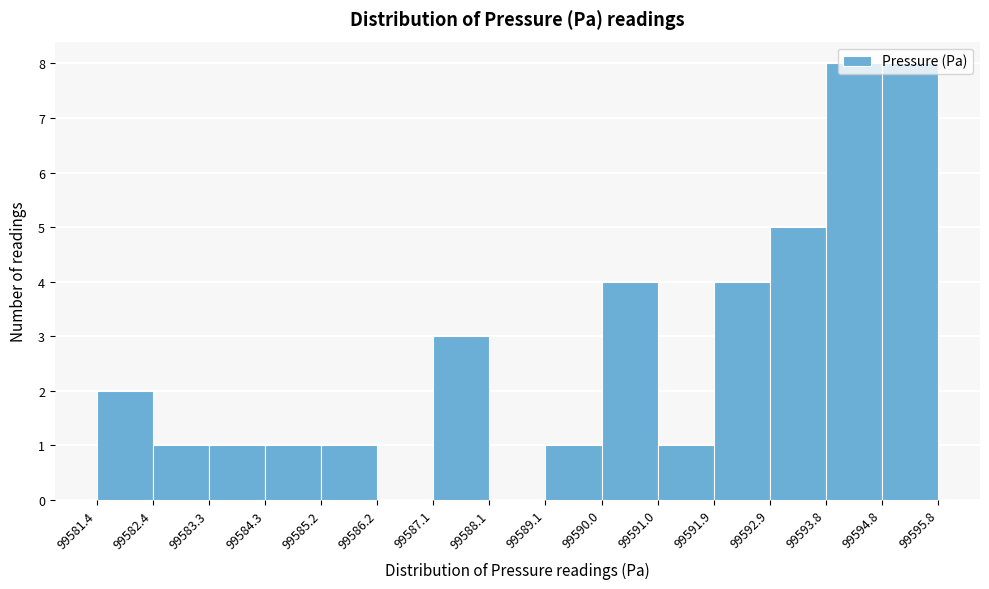

Reading left to right, list every bar in this chart as the range it spans on the x-axis followed by its height. The values are not printed on the chart, so give them approximately, as read against the axis.

99581.4 to 99582.4: 2
99582.4 to 99583.3: 1
99583.3 to 99584.3: 1
99584.3 to 99585.2: 1
99585.2 to 99586.2: 1
99586.2 to 99587.1: 0
99587.1 to 99588.1: 3
99588.1 to 99589.1: 0
99589.1 to 99590.0: 1
99590.0 to 99591.0: 4
99591.0 to 99591.9: 1
99591.9 to 99592.9: 4
99592.9 to 99593.8: 5
99593.8 to 99594.8: 8
99594.8 to 99595.8: 8